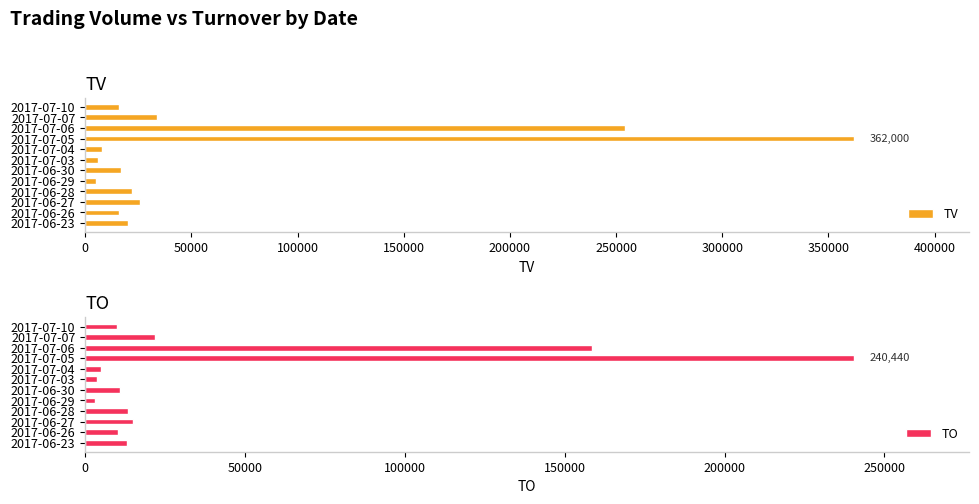

What is the average value of the TV series?

65500